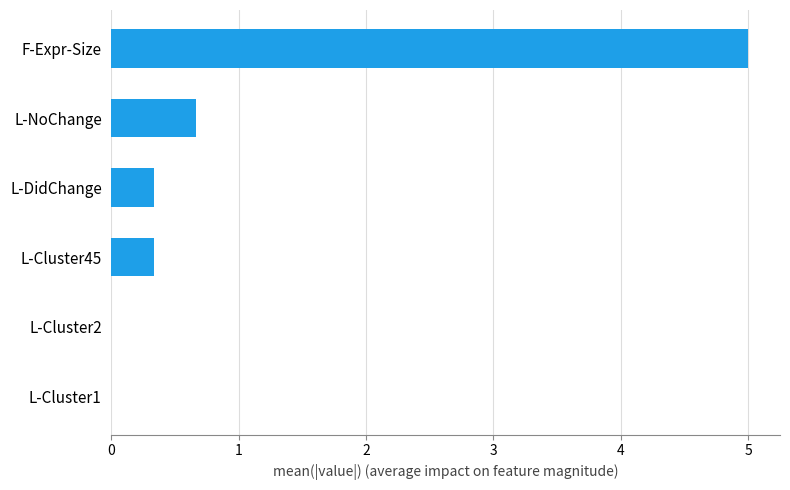

What is the change in value from L-DidChange to F-Expr-Size?

+4.7